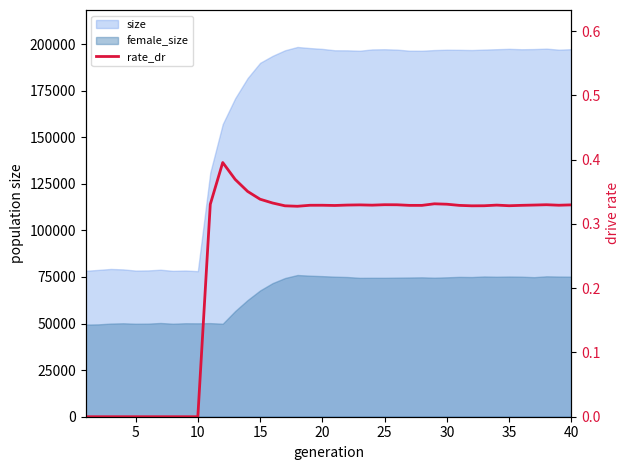

Count the number of categories in the chart.

40